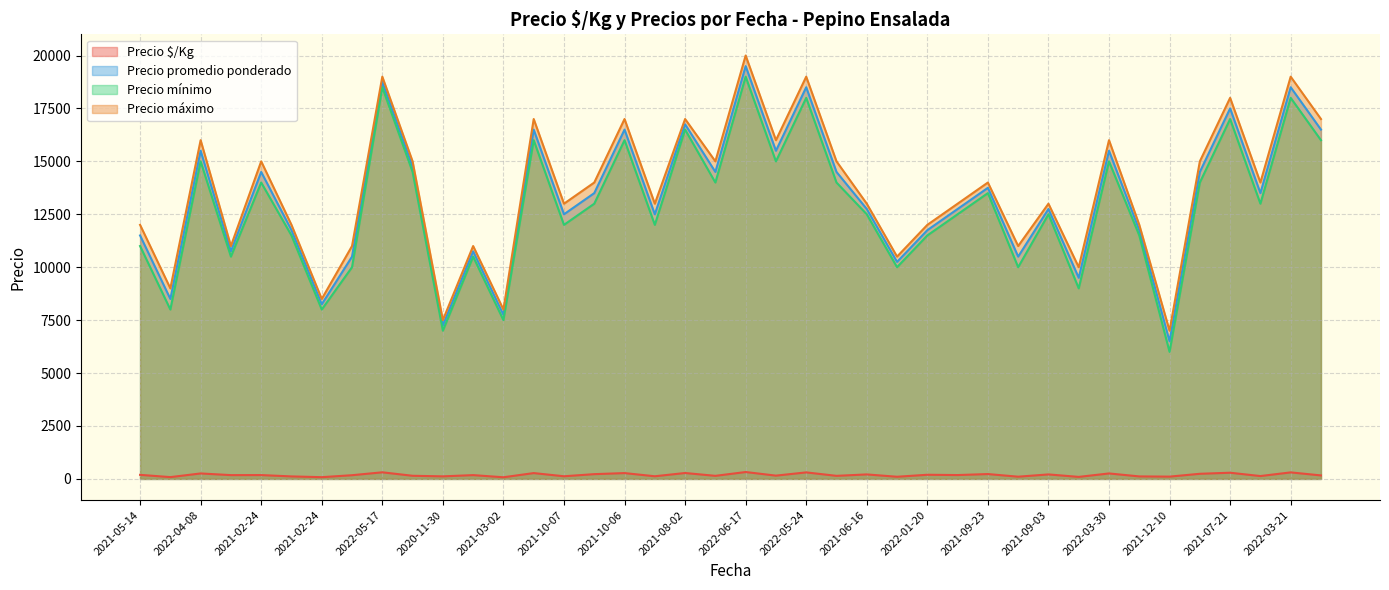

Is it true that Precio mínimo equals 14000 at 2021-04-14?

True